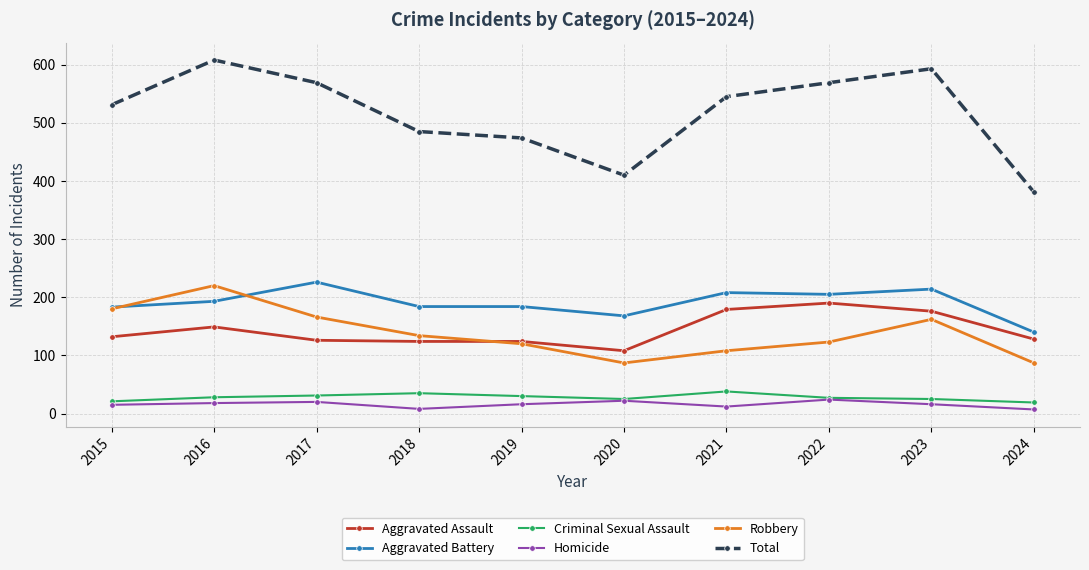

What is the smallest value displayed?

7